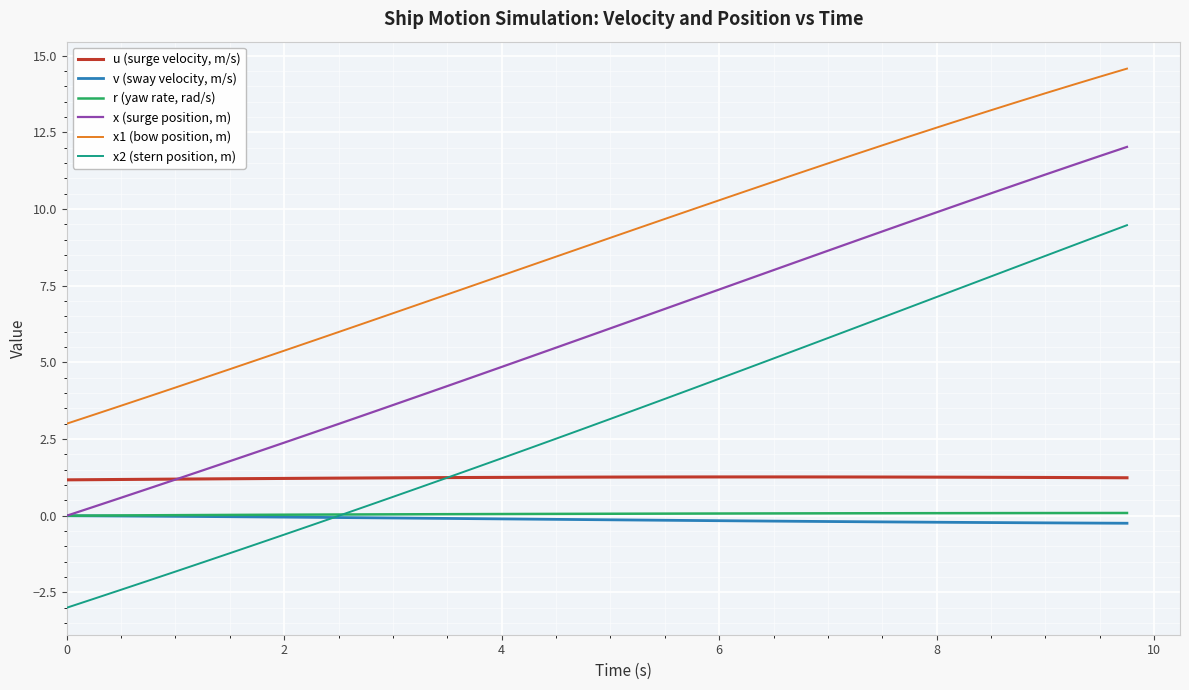

Which series has the largest total across all categories?

x1 (bow position, m)